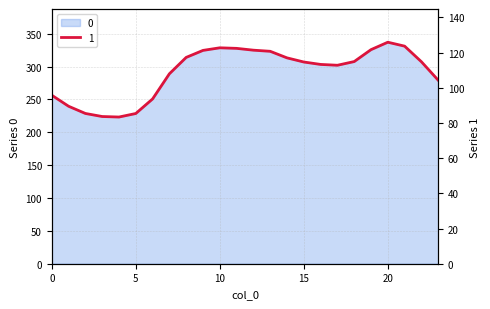

What is the sum of the 0 values at 11 and 16?

631.2